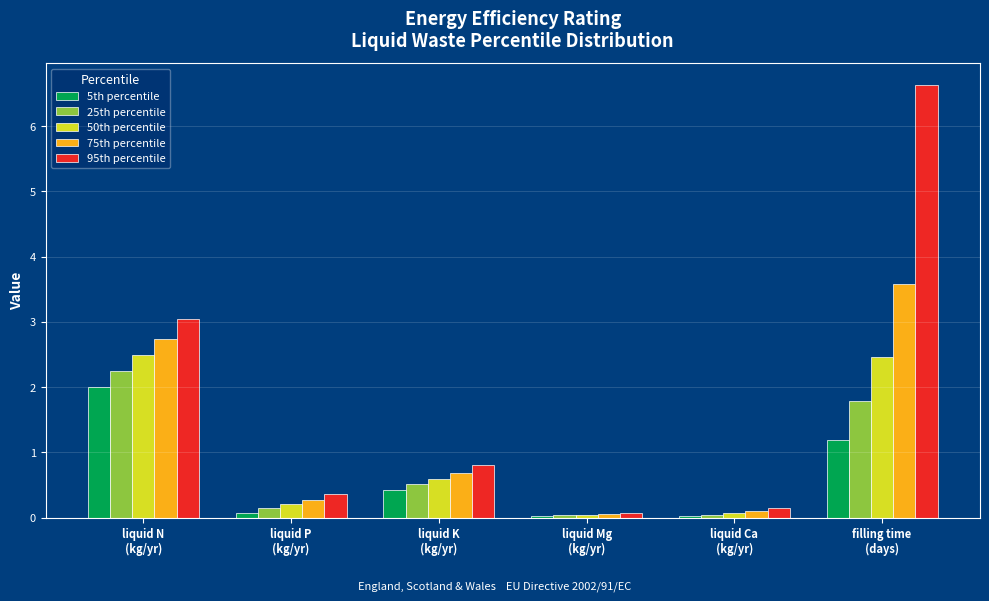

What is the maximum value for 95th percentile?

6.6